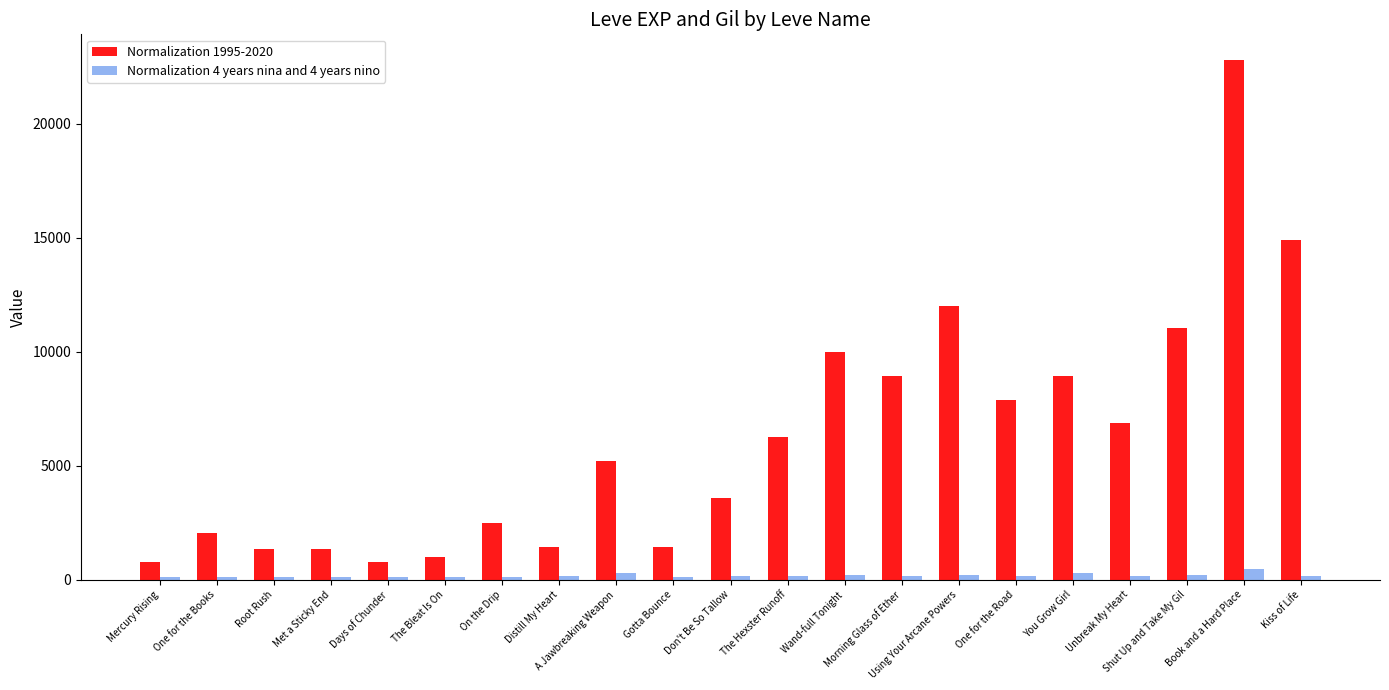

Which series has the widest spread of values?

Normalization 1995-2020